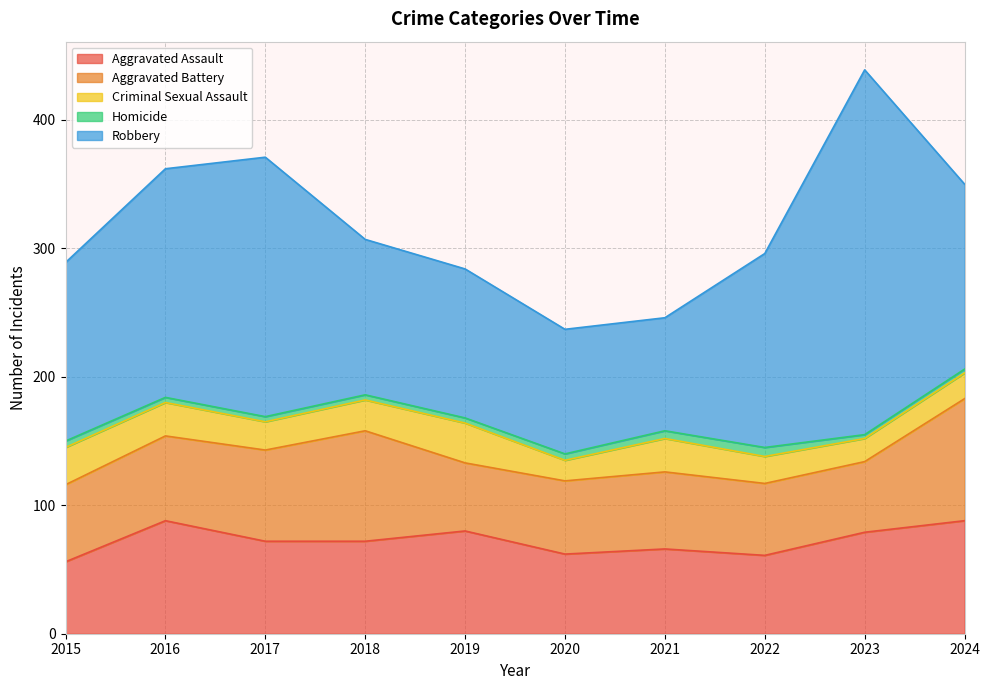

Between 2019 and 2020, which is larger?

2019